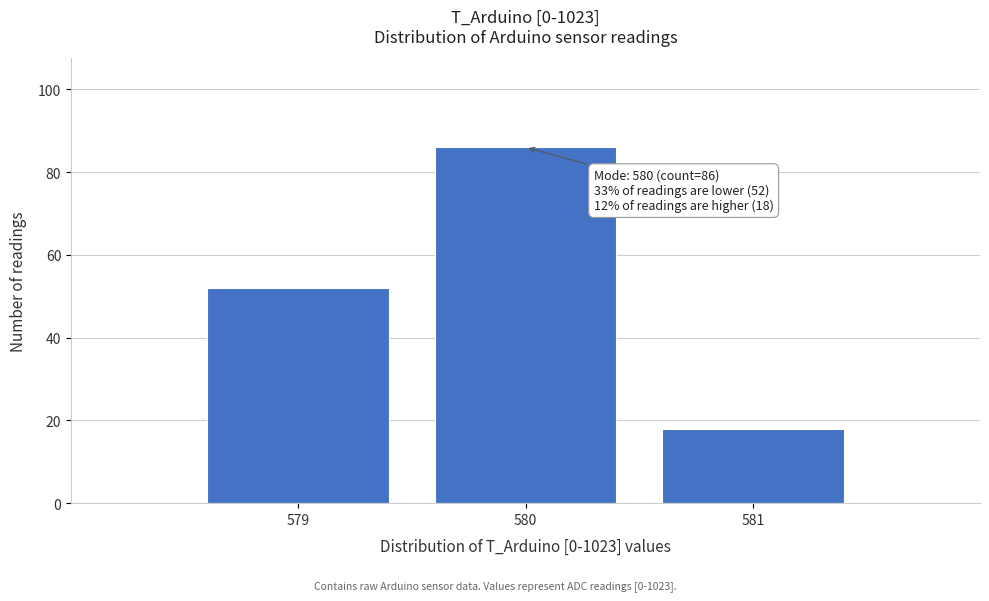

Reading left to right, transcribe all the data shown in this chart.

579=52	580=86	581=18